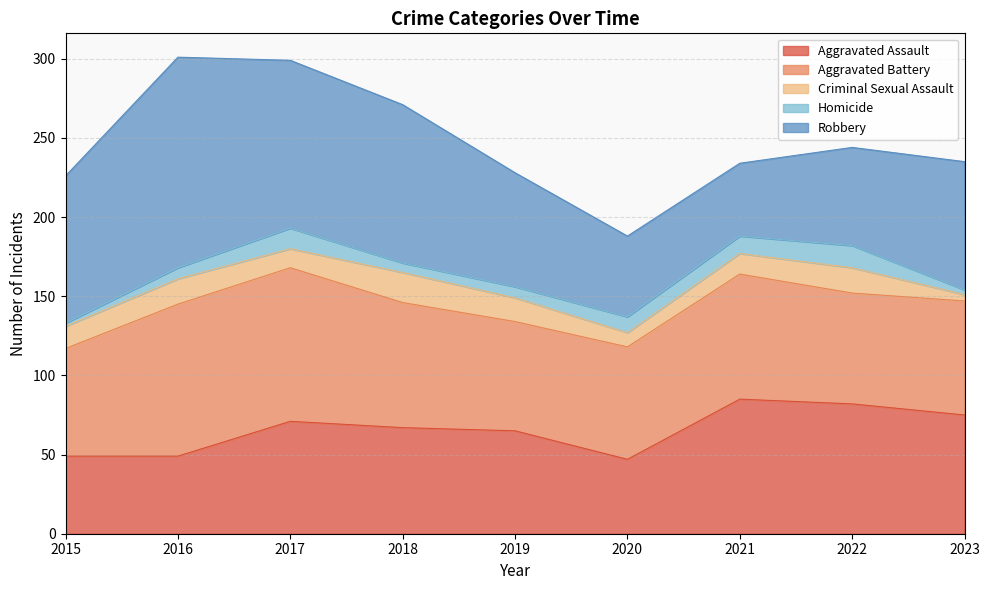

Which series has the largest range (max minus min)?

Robbery